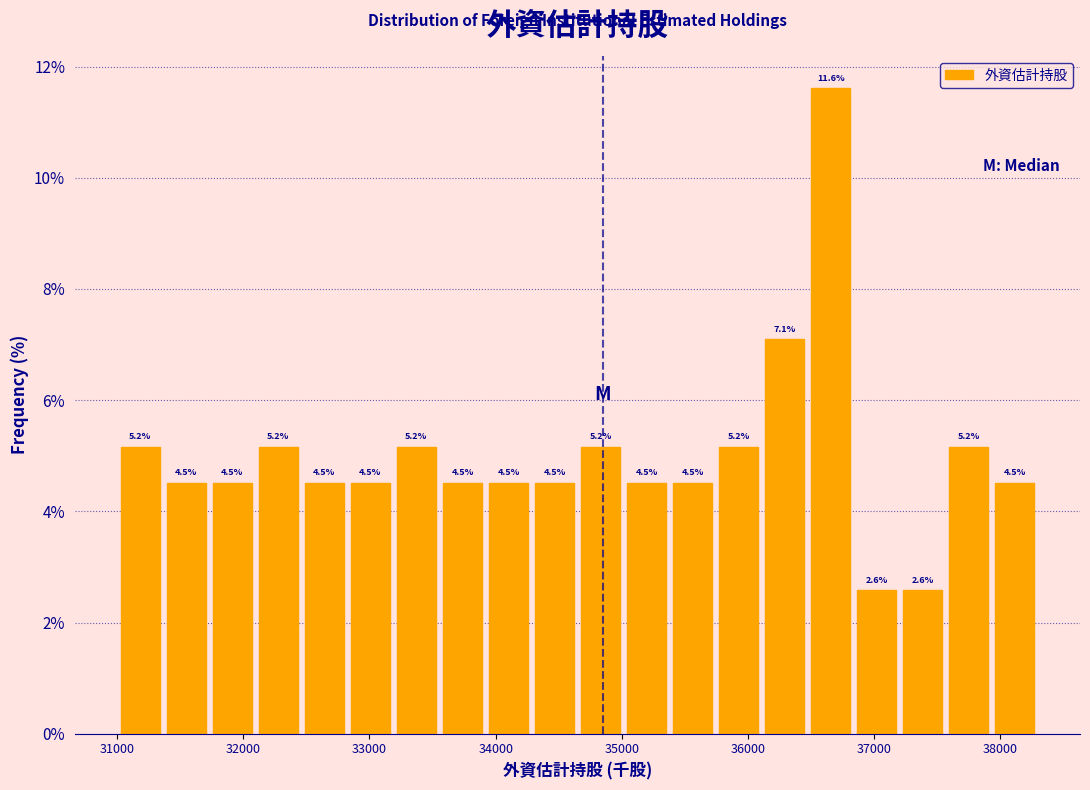

Around what value on the x-axis is the tallest bar? Give the approximate position of its centre, as read against the axis.

36700